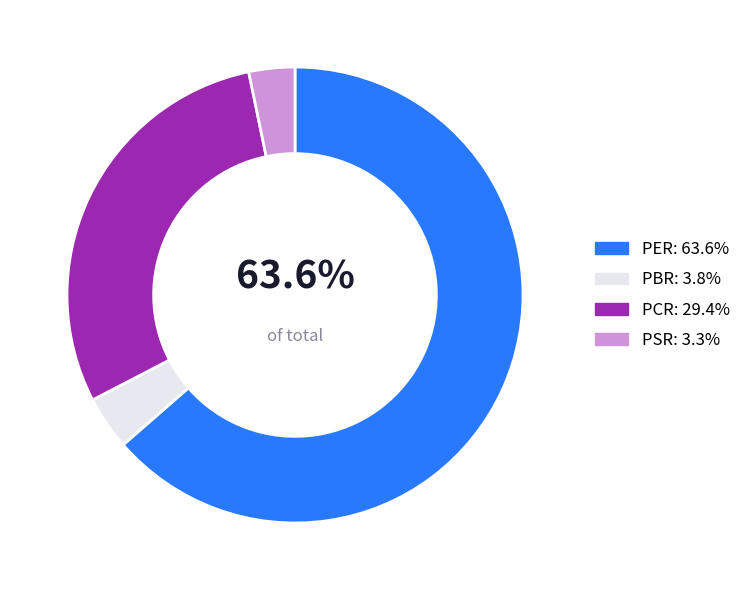

What is the majority slice?

PER